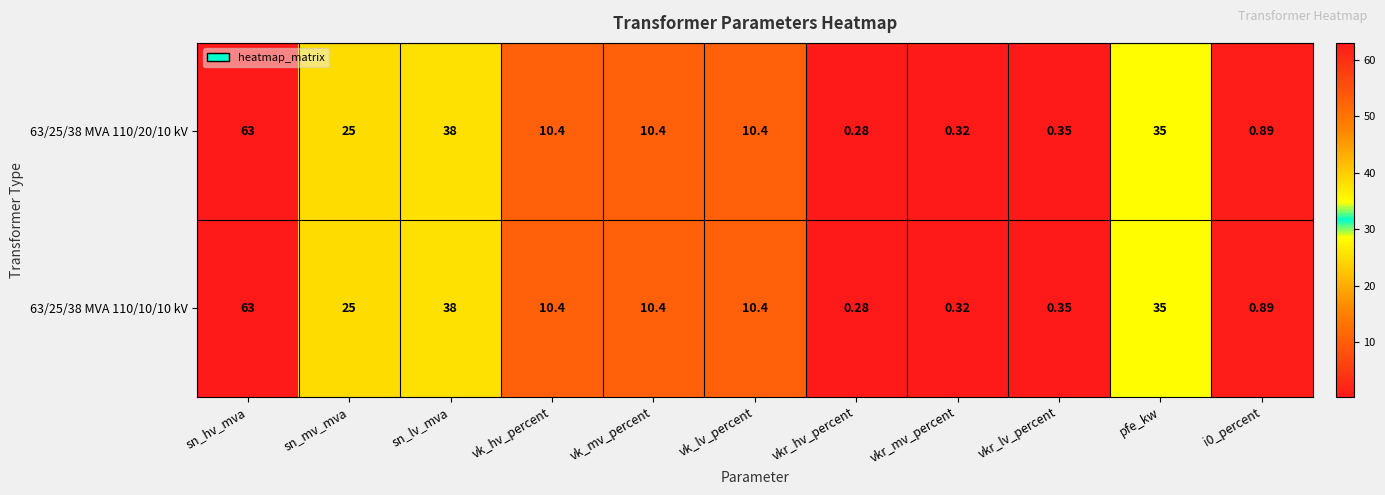

At which label is 63/25/38 MVA 110/20/10 kV closest to 31?

pfe_kw